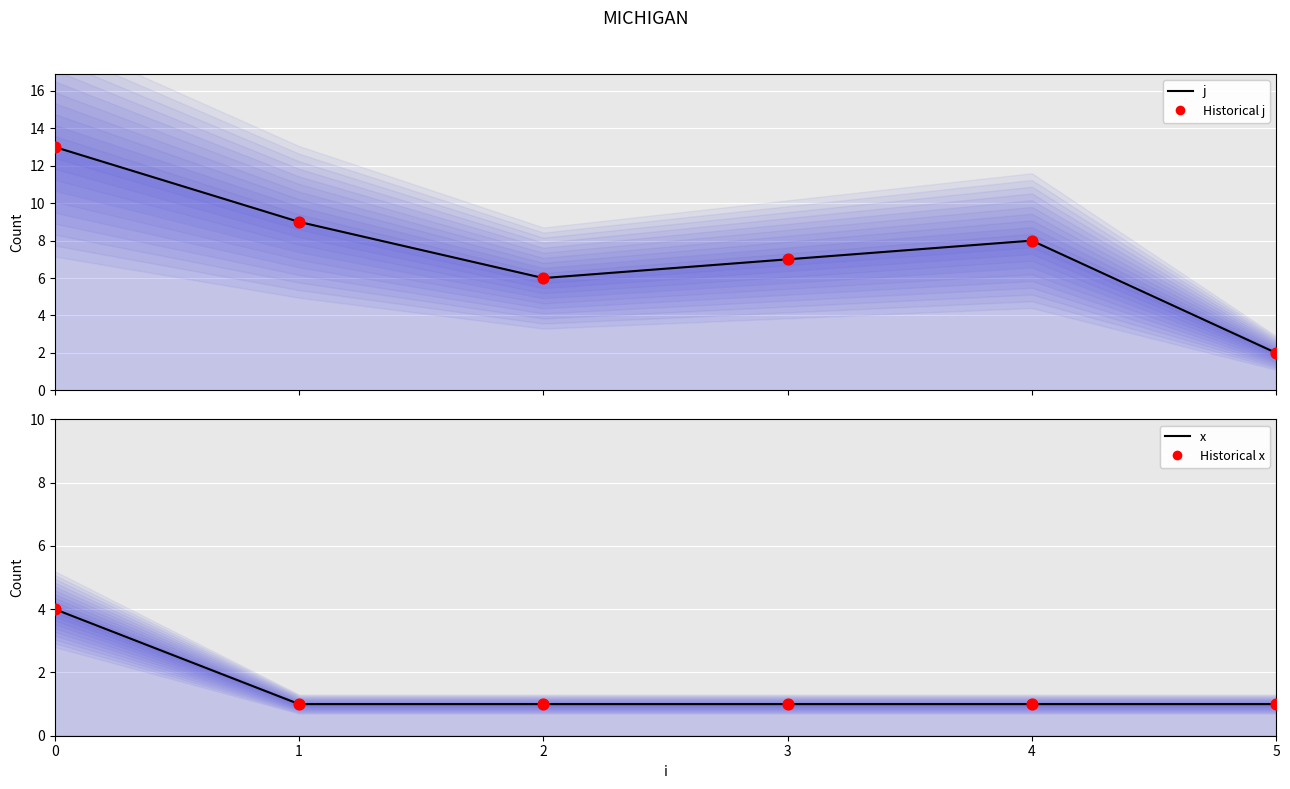

Is the value of Historical j at 1 greater than the value of Historical x at 0?

Yes